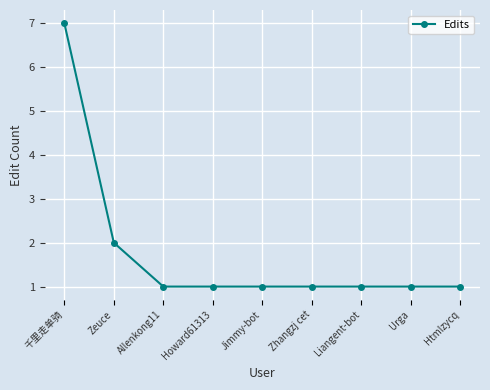

Reading left to right, transcribe all the data shown in this chart.

7	2	1	1	1	1	1	1	1